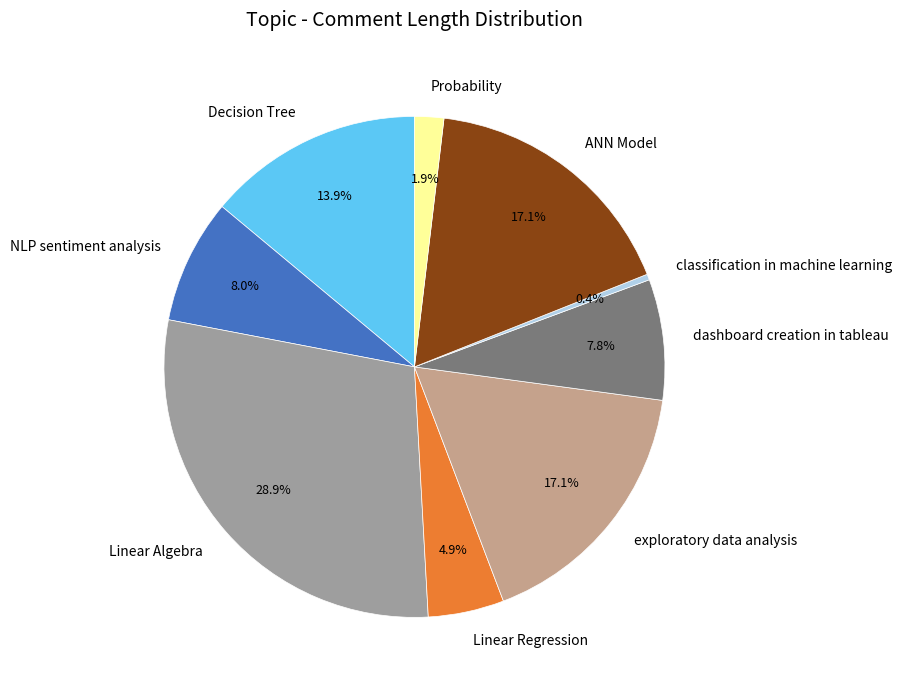

Which has a higher value, Linear Regression or Decision Tree?

Decision Tree